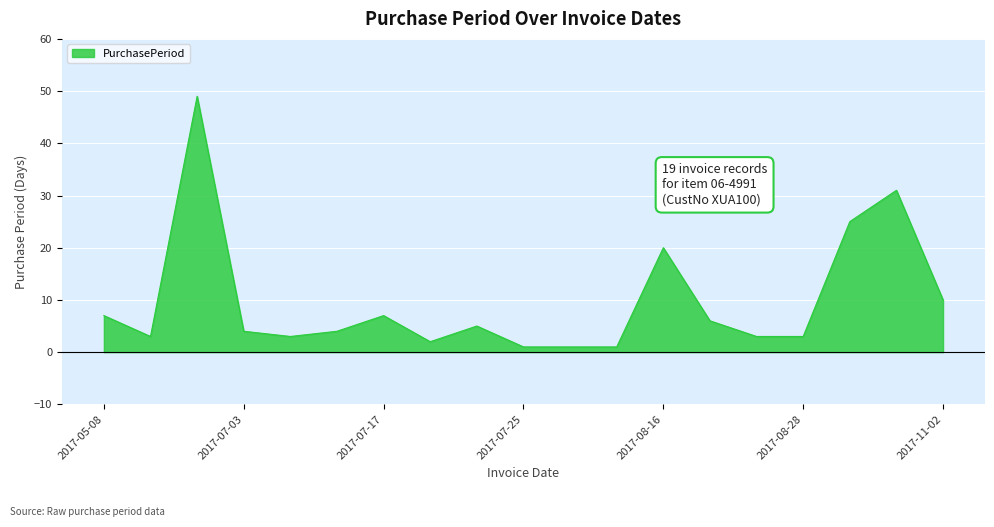

What is the difference between the maximum and minimum values?

48